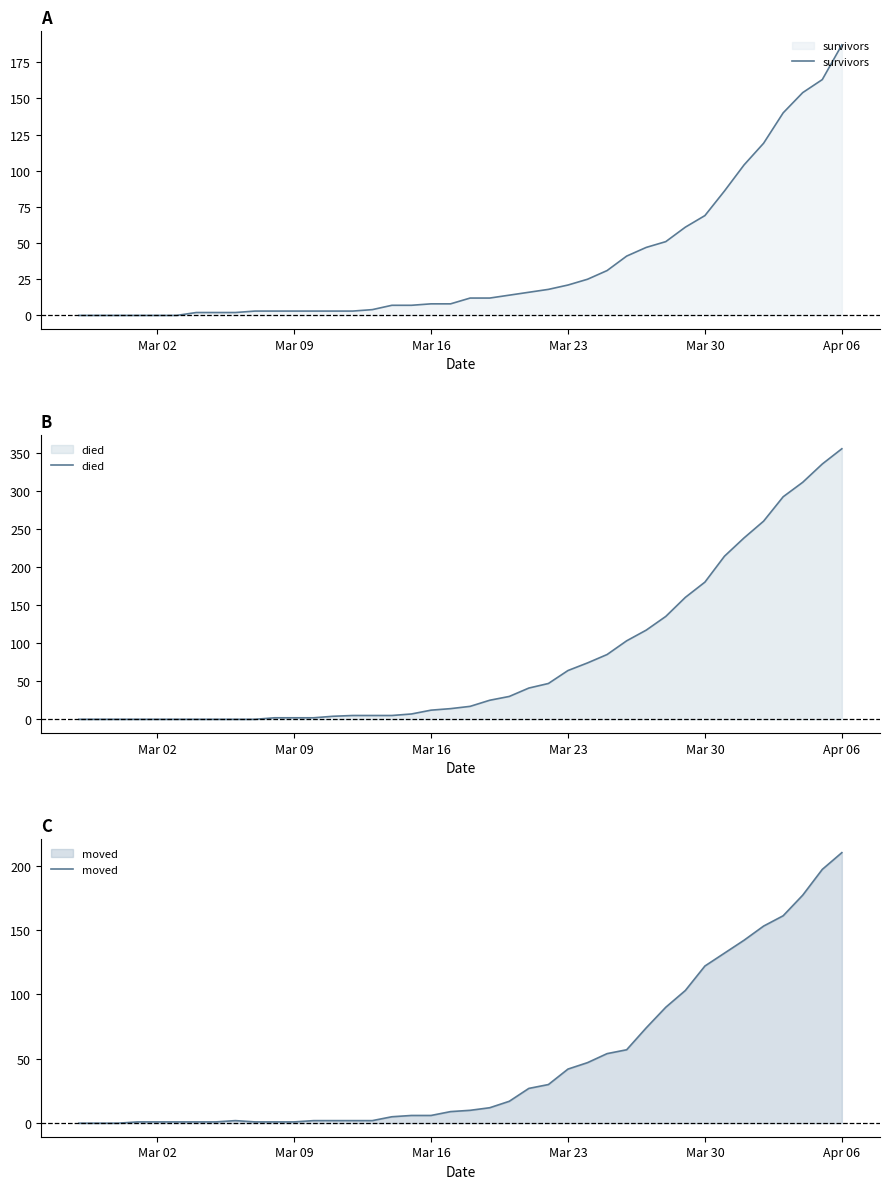

Is it true that died equals 12 at Mar 16?

True